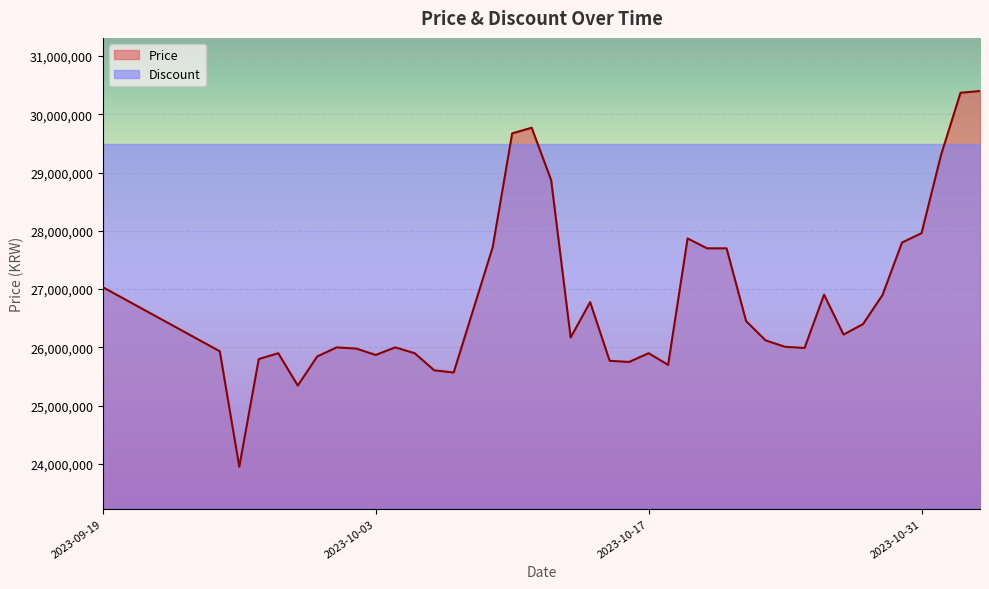

What is the change in value from 2023-10-06 to 2023-10-23?

+513300